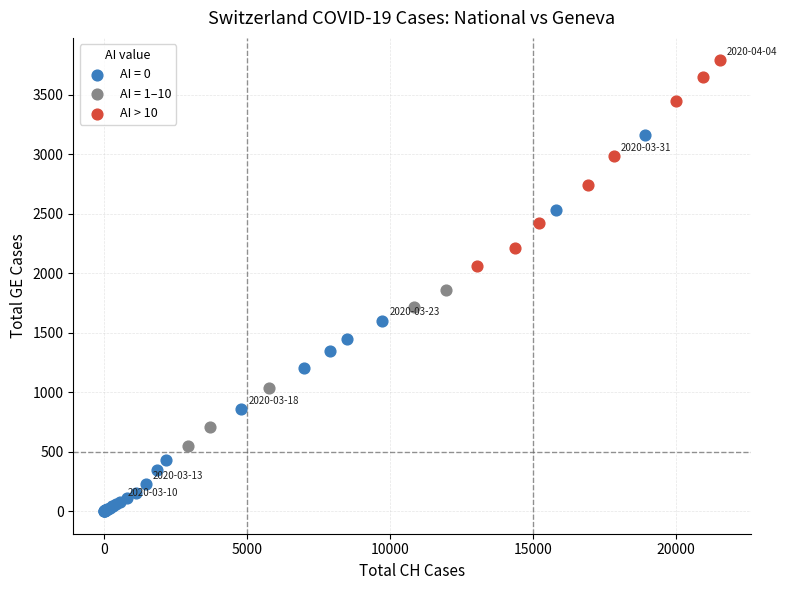

Which series has the widest spread of Y values?

AI = 0